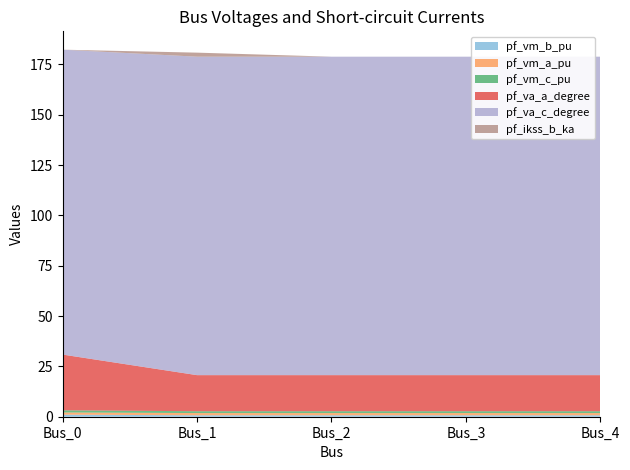

Reading left to right, extract all data points from this chart.

pf_vm_b_pu: Bus_0=1.0	Bus_1=0.7	Bus_2=0.7	Bus_3=0.7	Bus_4=0.7
pf_vm_a_pu: Bus_0=1.1	Bus_1=1.1	Bus_2=1.1	Bus_3=1.1	Bus_4=1.1
pf_vm_c_pu: Bus_0=1.1	Bus_1=0.9	Bus_2=0.9	Bus_3=0.9	Bus_4=0.9
pf_va_a_degree: Bus_0=27.7	Bus_1=17.9	Bus_2=17.9	Bus_3=17.9	Bus_4=17.9
pf_va_c_degree: Bus_0=151.4	Bus_1=158.2	Bus_2=158.2	Bus_3=158.2	Bus_4=158.2
pf_ikss_b_ka: Bus_0=0.0	Bus_1=2.0	Bus_2=0.0	Bus_3=0.0	Bus_4=0.0